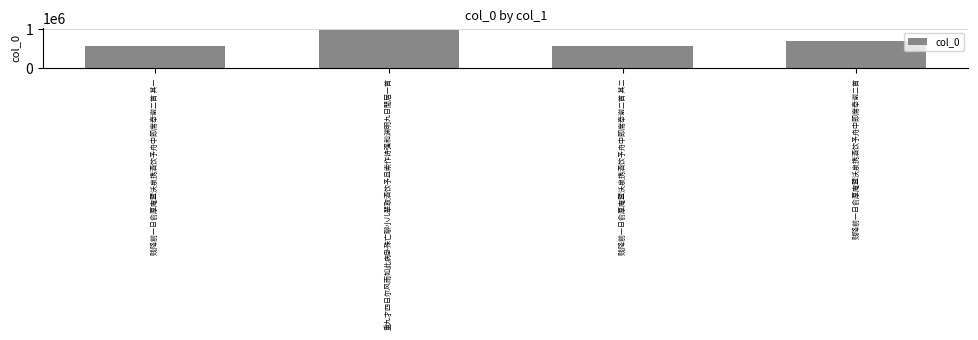

What is the maximum value shown in the chart?

974247